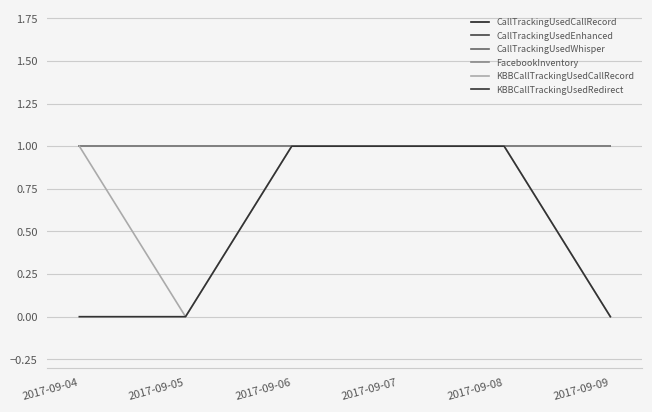

What is the value of the CallTrackingUsedCallRecord point at the 5th from the left?

1